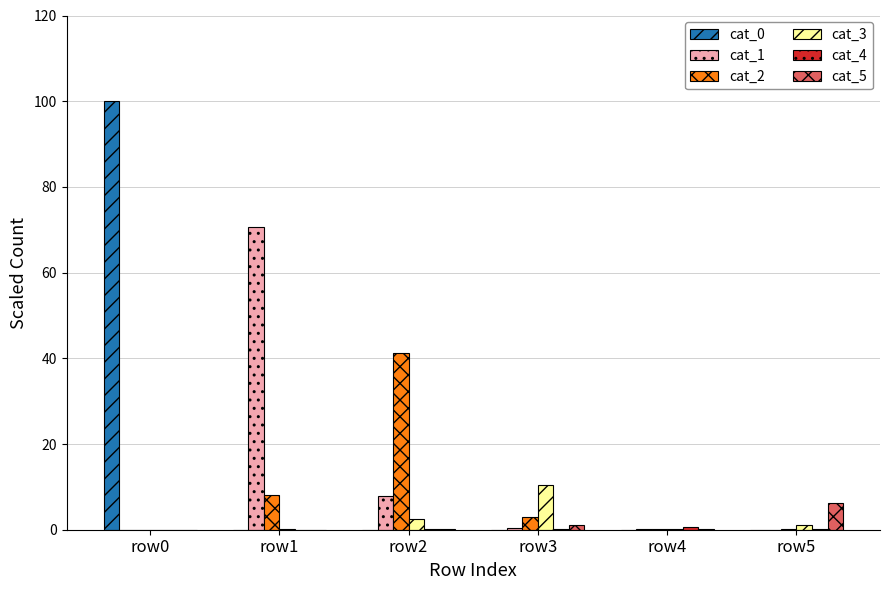

What is the total value across all series at row1?

79.1